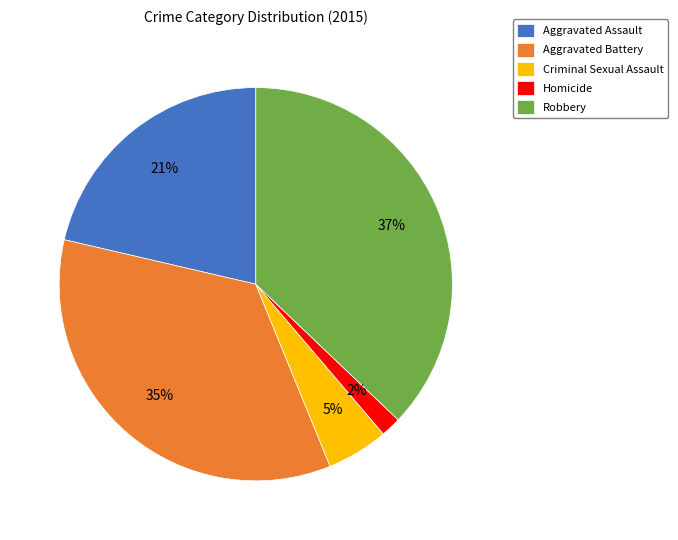

To the nearest percent, what portion does Criminal Sexual Assault represent?

5%